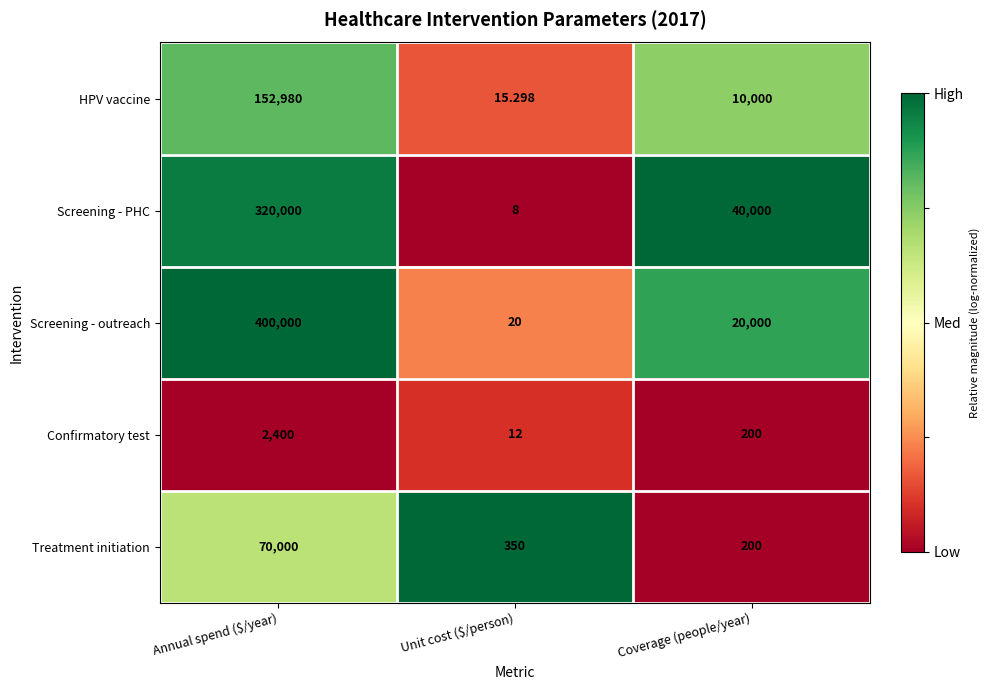

At Unit cost ($/person), list the series in order from largest to smallest.

Treatment initiation, Screening - outreach, HPV vaccine, Confirmatory test, Screening - PHC